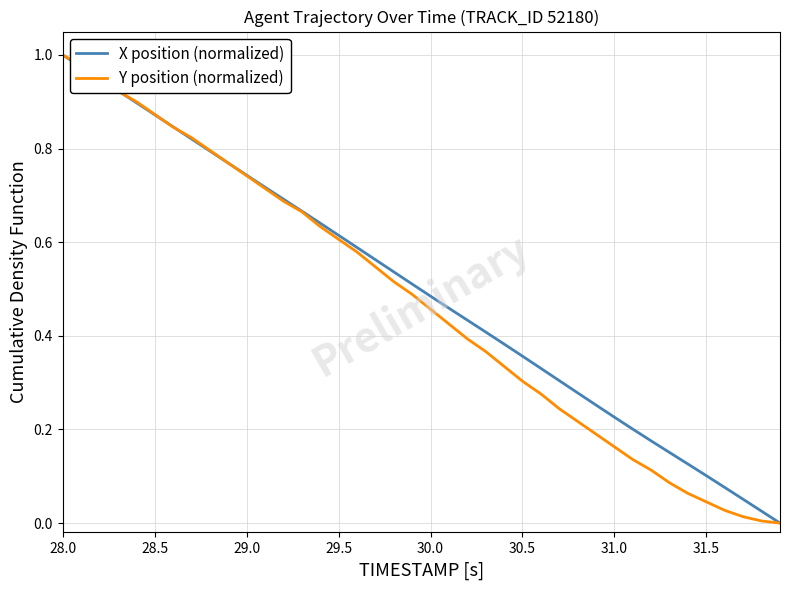

What is the difference between the second highest and second lowest values in the X position (normalized) series?

0.9